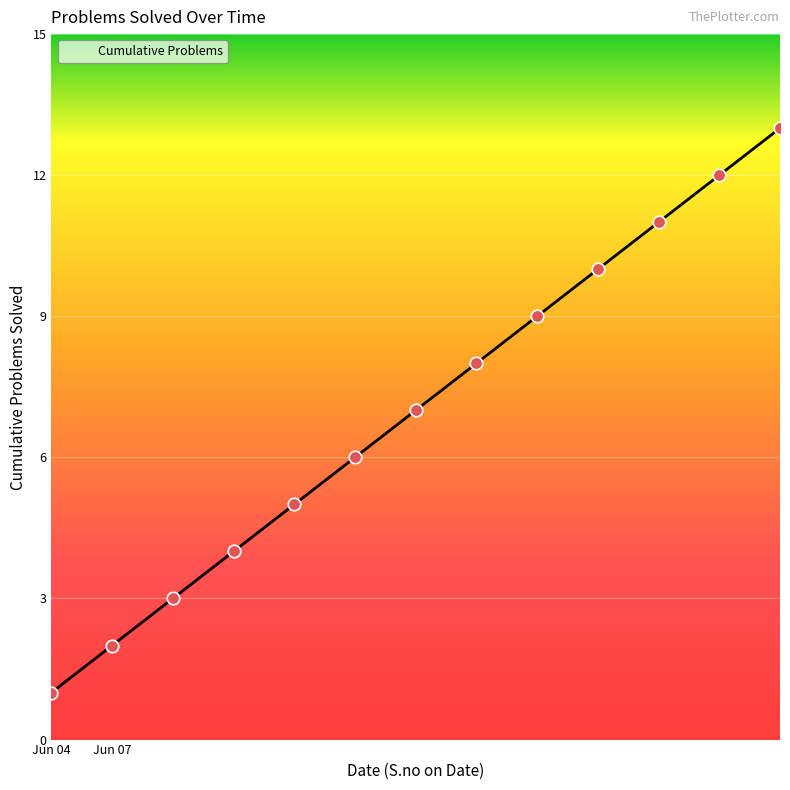

What is the difference between the maximum and minimum values?

12